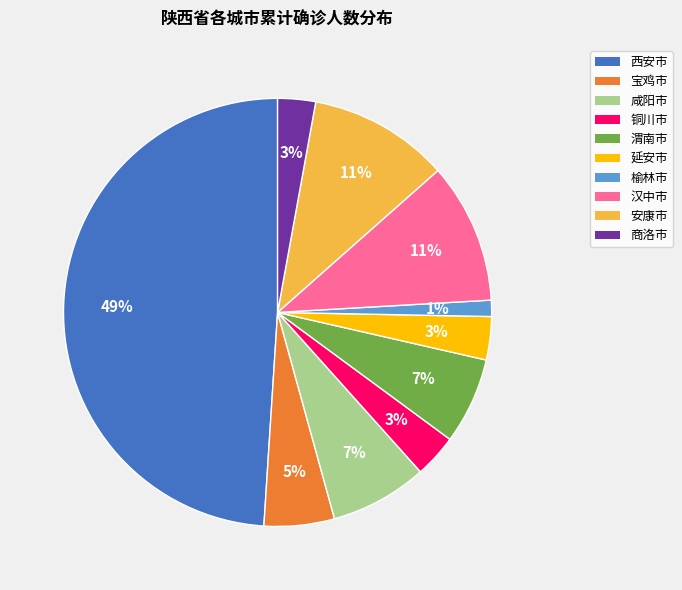

To the nearest percent, what is the combined percentage of 渭南市 and 西安市?

56%